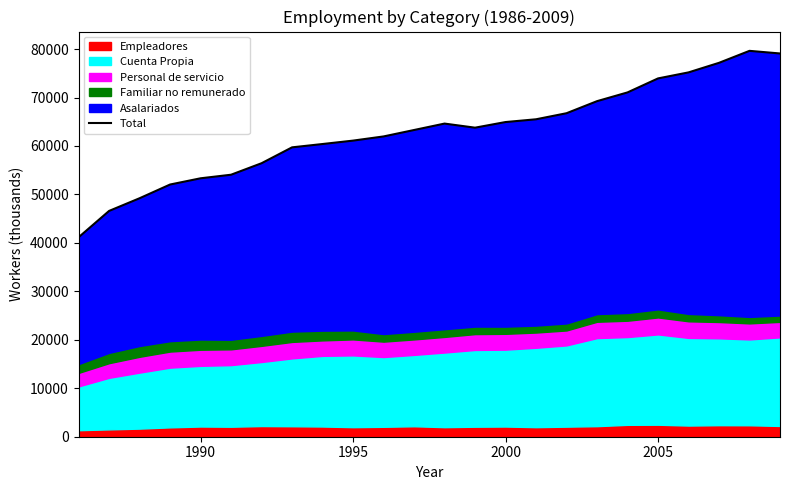

The value of Total at 2005 is 73941.8. True or false?

True